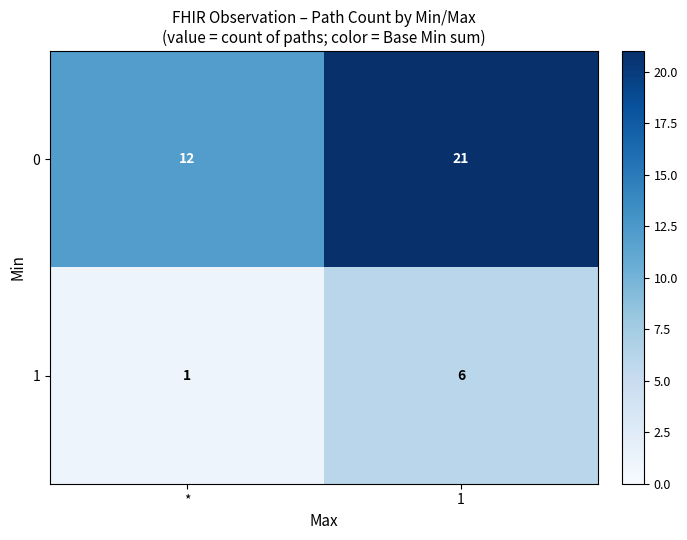

What is the greatest value displayed?

21